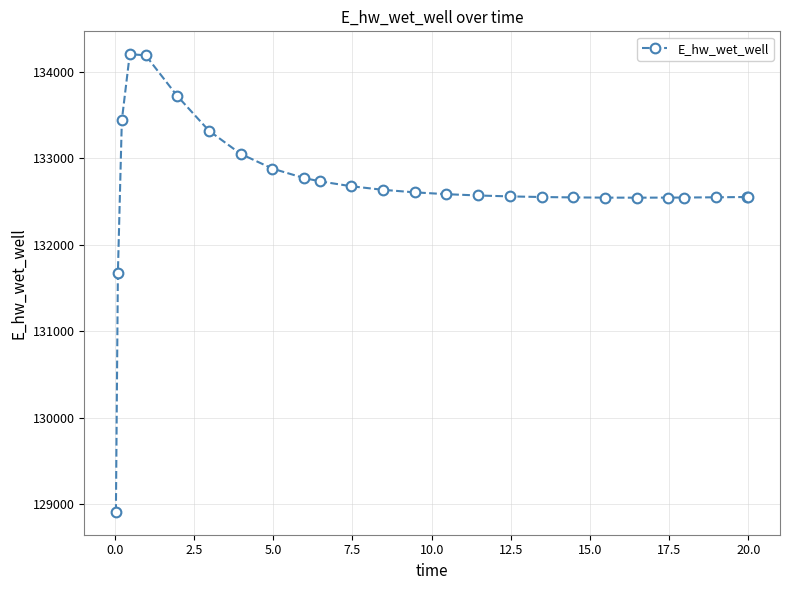

What is the minimum value shown in the chart?

128912.9